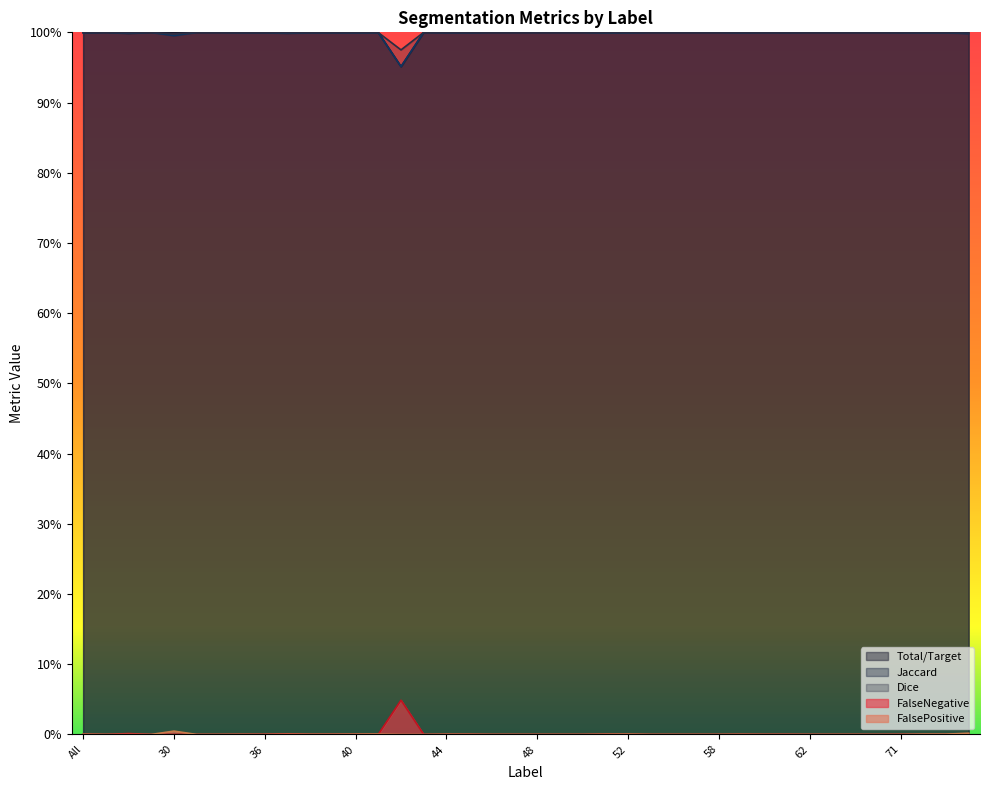

What is the total value across all series at 69?

3.0